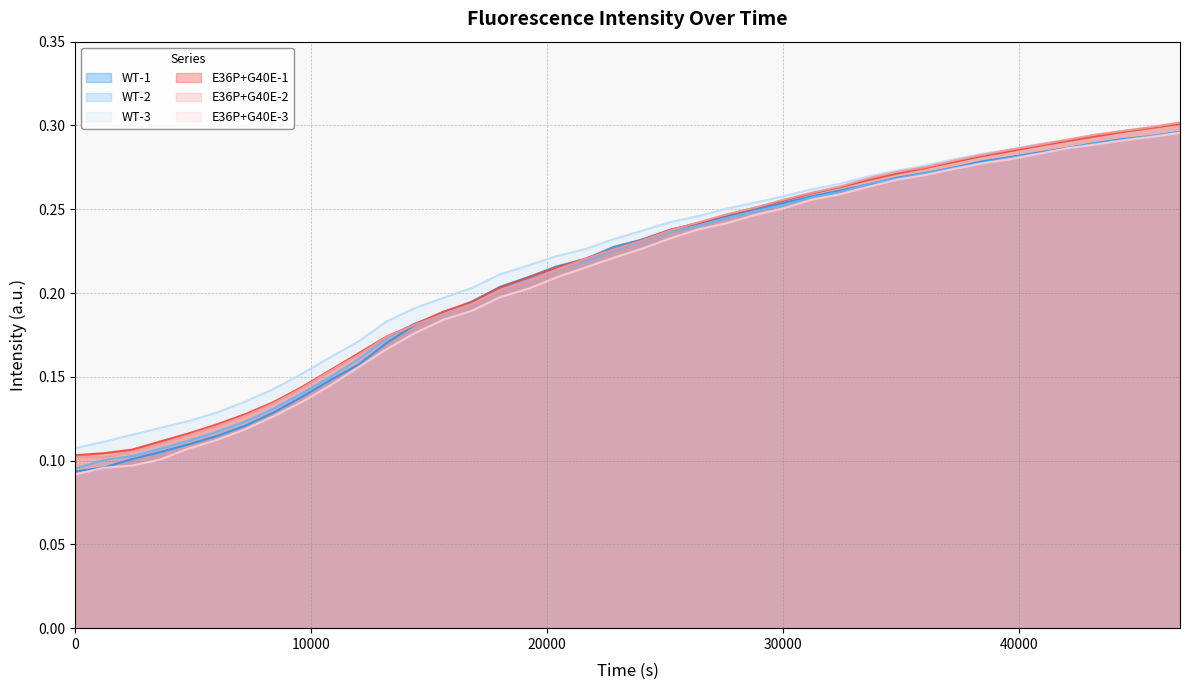

Which series has the widest spread of values?

E36P+G40E-3